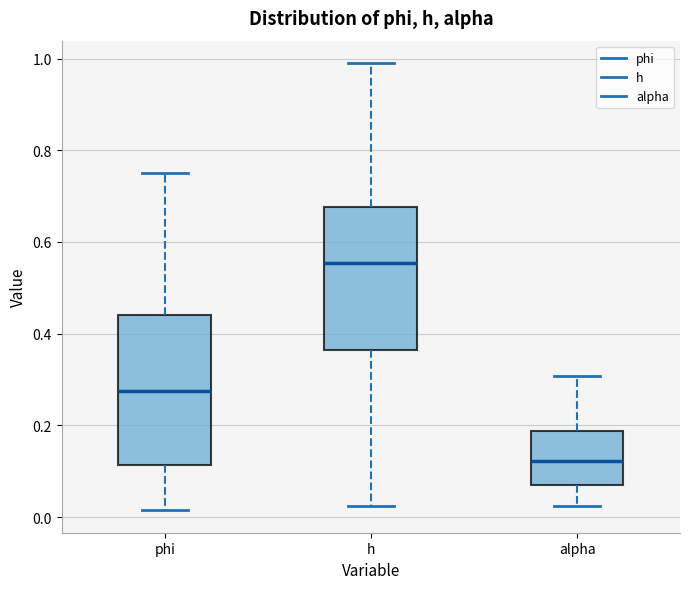

Where does the upper whisker of the box for alpha end on the y-axis? The values are not printed on the chart, so give them approximately, as read against the axis.

0.30